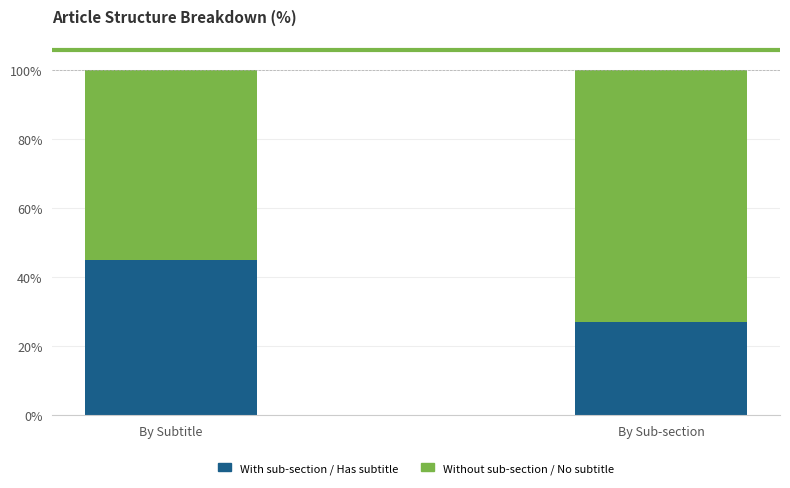

The value of With sub-section / Has subtitle at By Subtitle is 45. True or false?

True